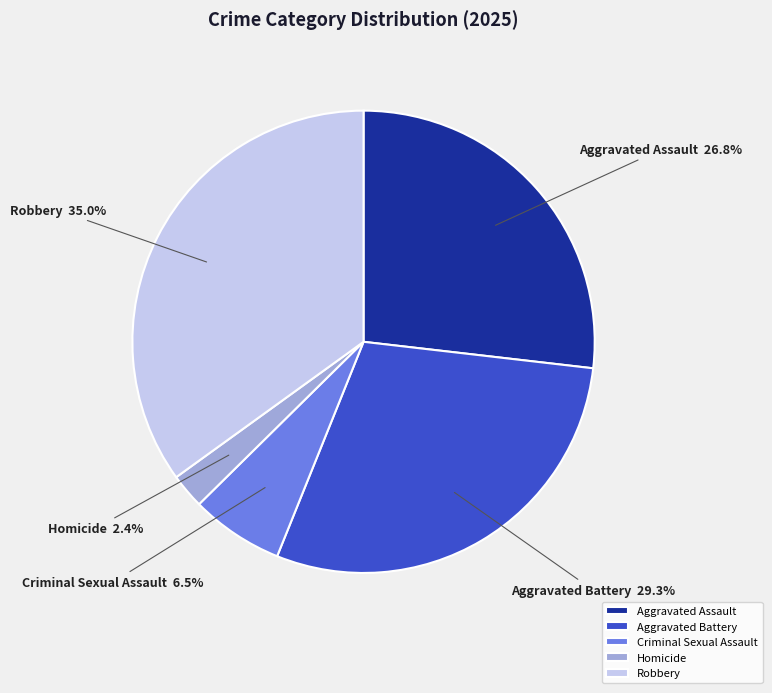

Combined, do Robbery and Aggravated Assault account for over 50%?

Yes